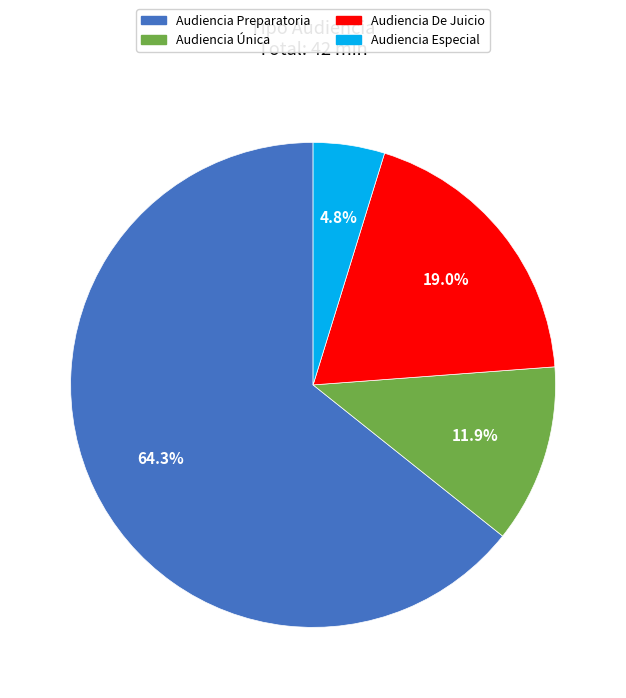

How many segments does this pie chart have?

4